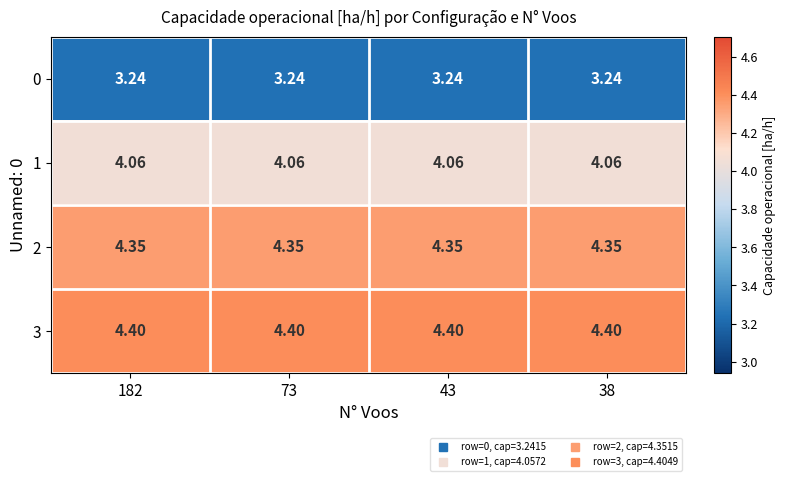

Is the value of 2 at 182 greater than the value of 1 at 73?

Yes